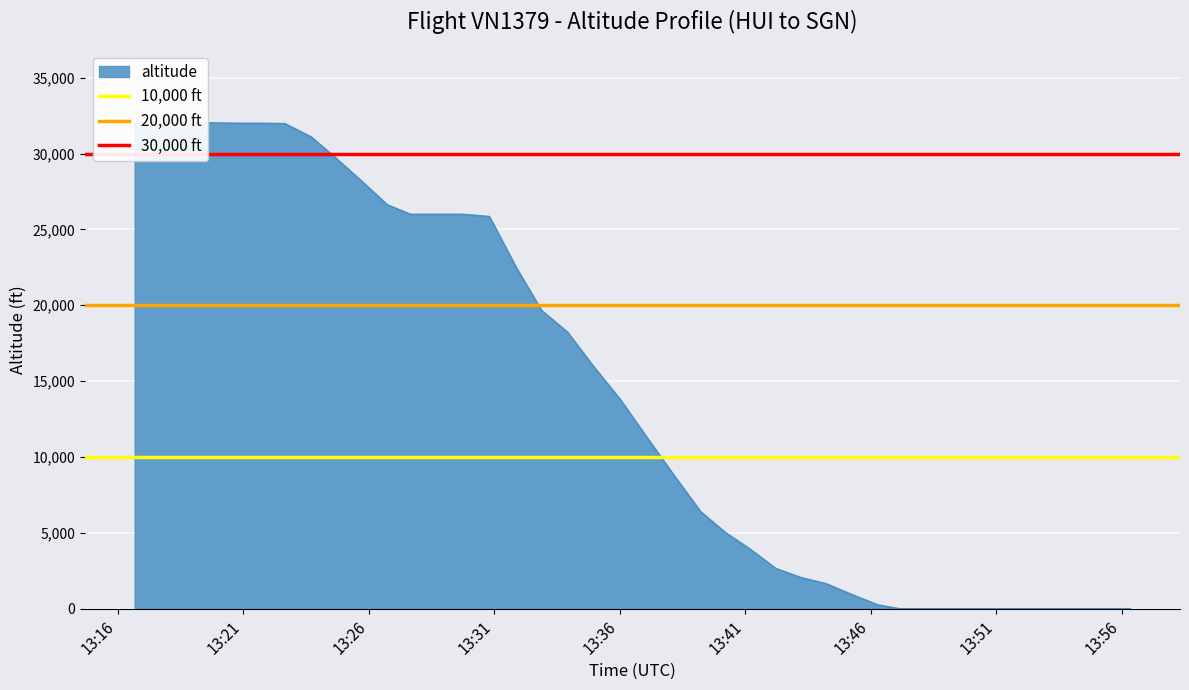

What is the value of the 30,000 ft point at the 2nd from the left?

30000